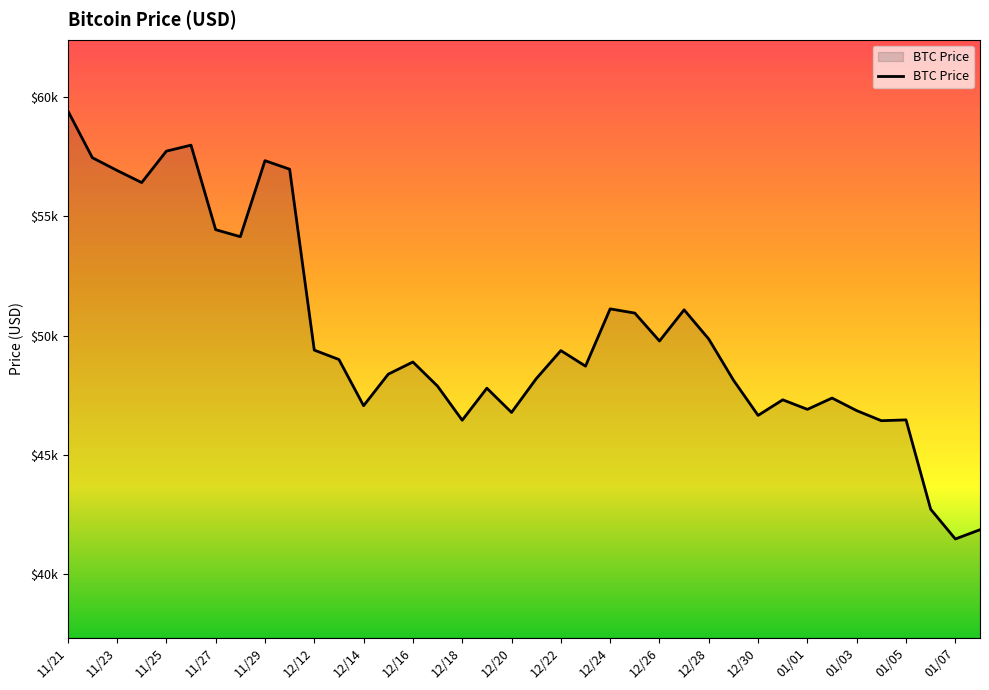

Reading left to right, extract all data points from this chart.

11/21=59441	11/22=57464	11/23=56930	11/24=56420	11/25=57739	11/26=57990	11/27=54445	11/28=54151	11/29=57340	11/30=56982	12/12=49393	12/13=48999	12/14=47061	12/15=48384	12/16=48895	12/17=47881	12/18=46452	12/19=47795	12/20=46779	12/21=48192	12/22=49373	12/23=48721	12/24=51123	12/25=50946	12/26=49776	12/27=51083	12/28=49855	12/29=48134	12/30=46655	12/31=47308	01/01=46908	01/02=47382	01/03=46854	01/04=46432	01/05=46466	01/06=42718	01/07=41471	01/08=41859